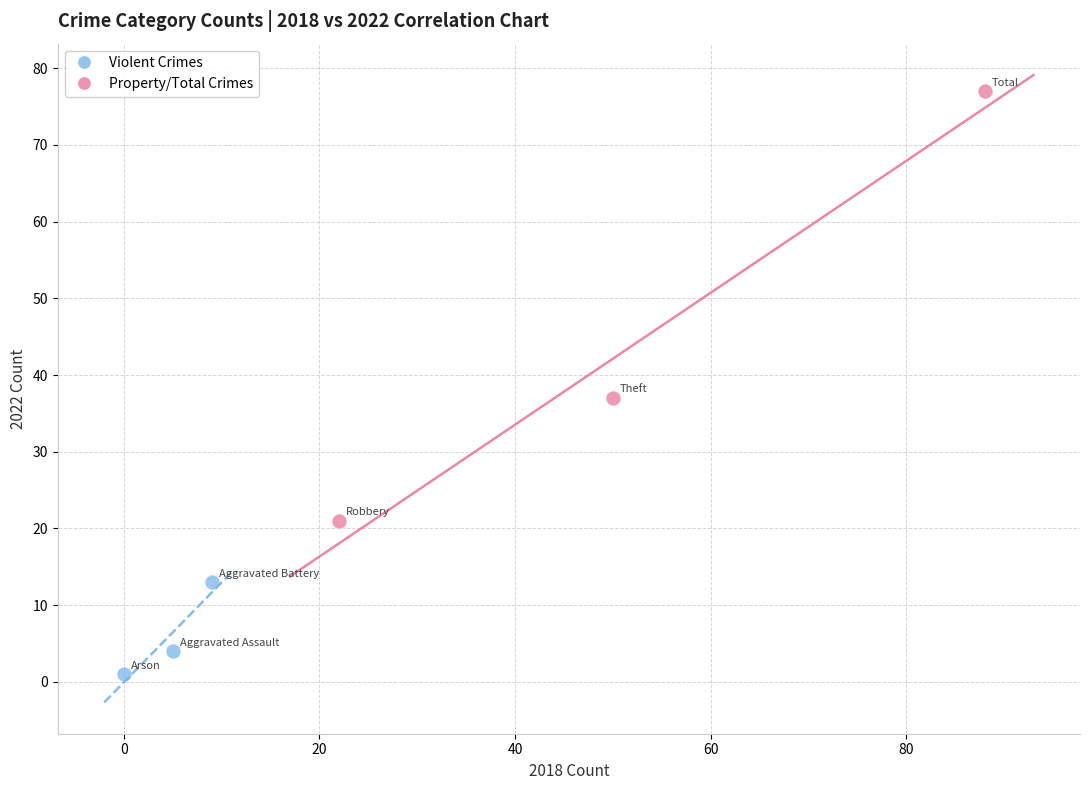

Which series contains the lowest Y value?

Violent Crimes